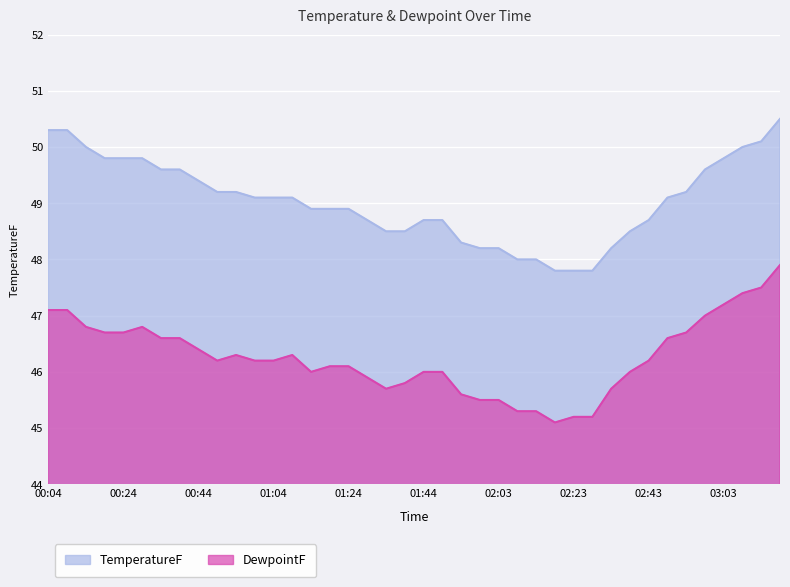

What is the spread (max minus min) of values at 03:03?

2.6